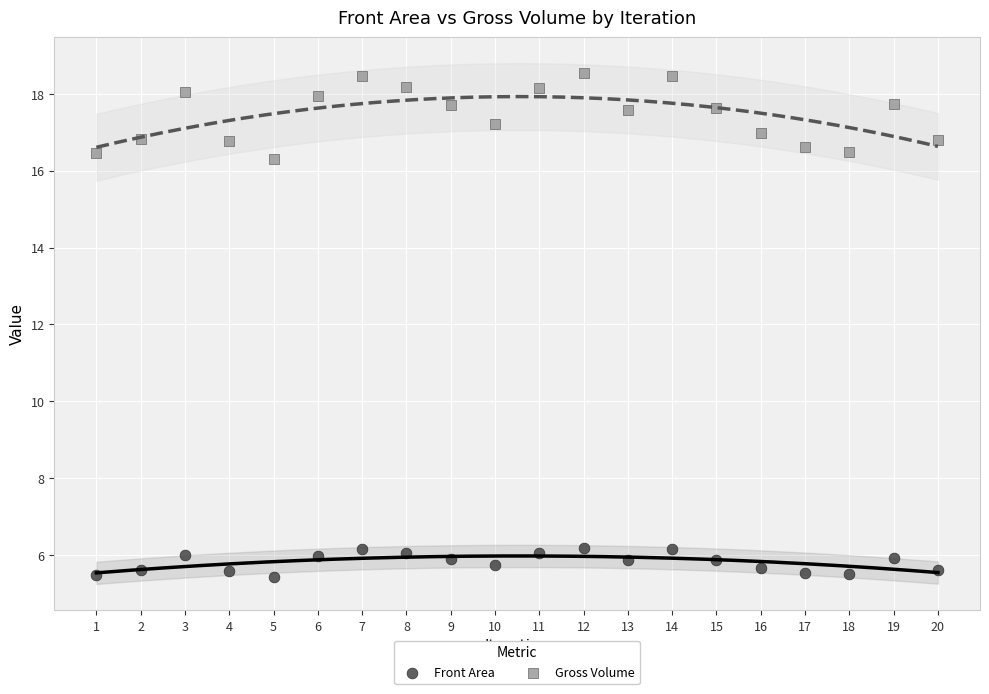

Which series reaches the minimum Y coordinate?

Front Area